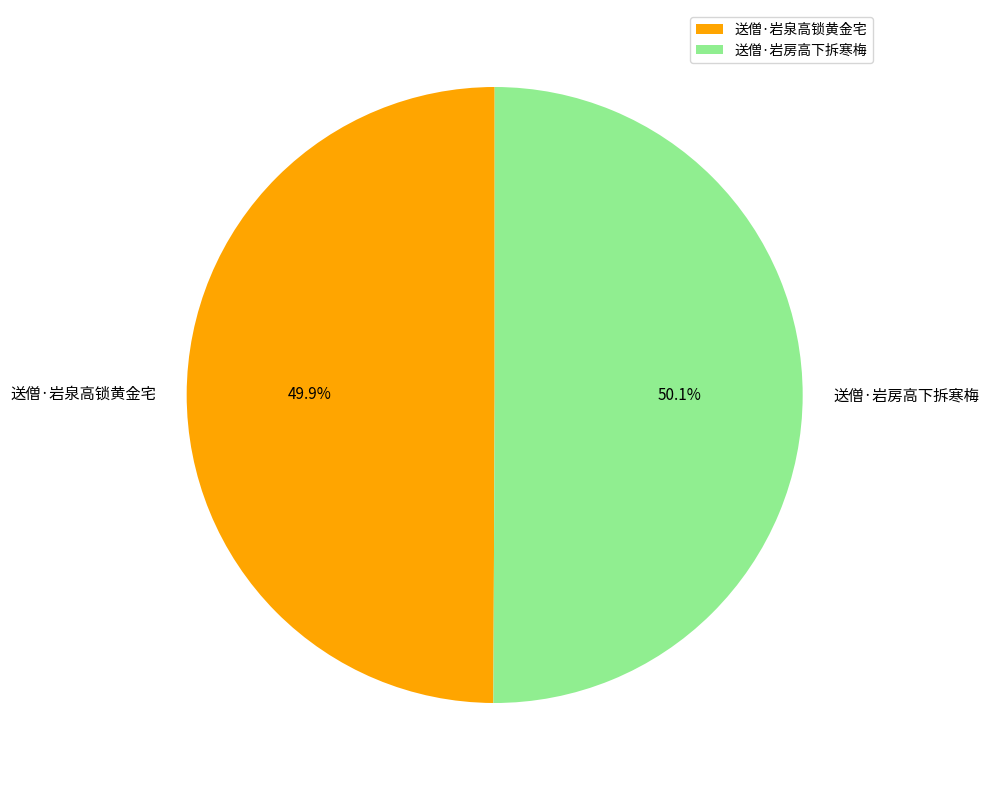

What portion of the pie excludes 送僧·岩房高下拆寒梅?

49.9%